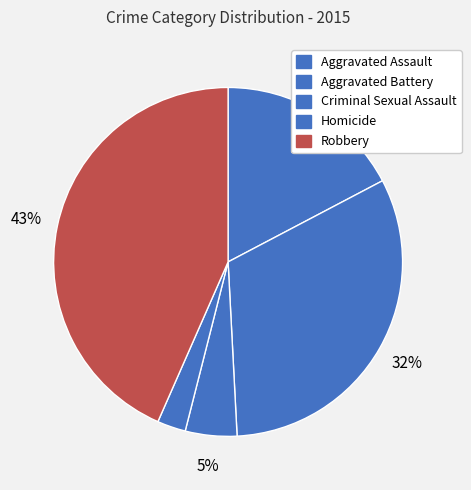

To the nearest percent, what portion does Aggravated Assault represent?

17%